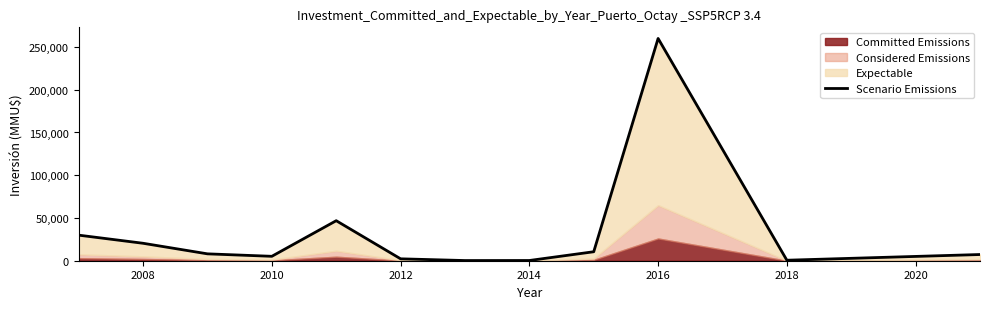

Reading left to right, list all the values displayed in this chart.

29908	20410	8046	5161	46816	2224	209	263	10500	260000	580	7256